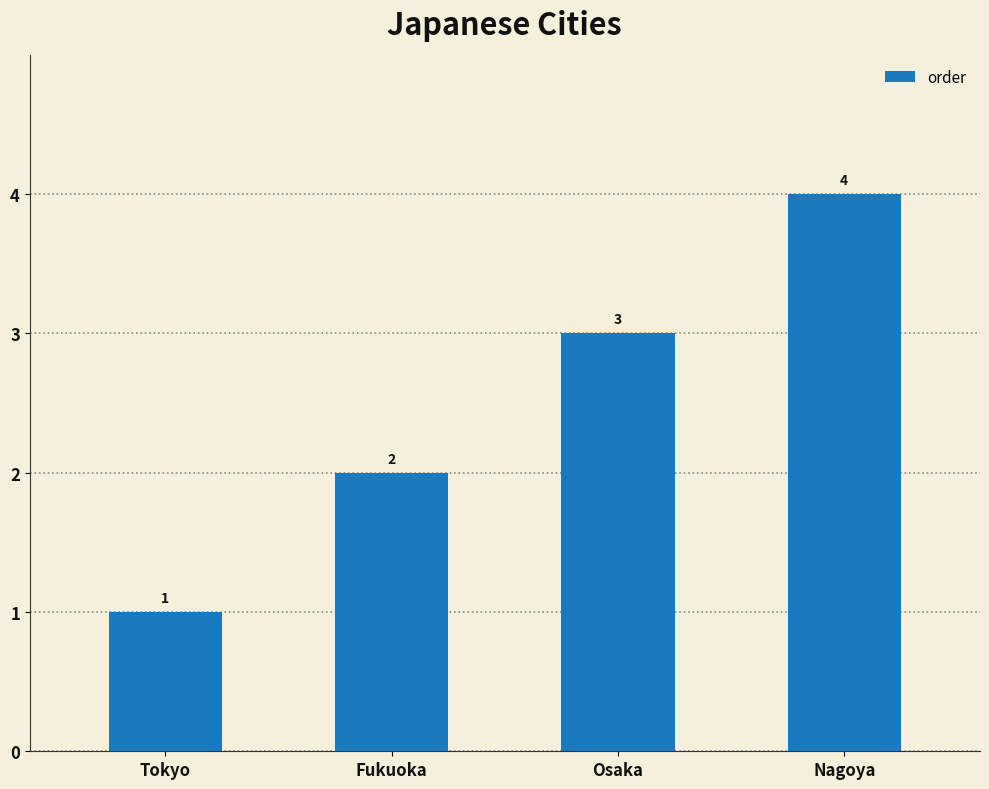

What is the value of the 3rd bar from the left?

3